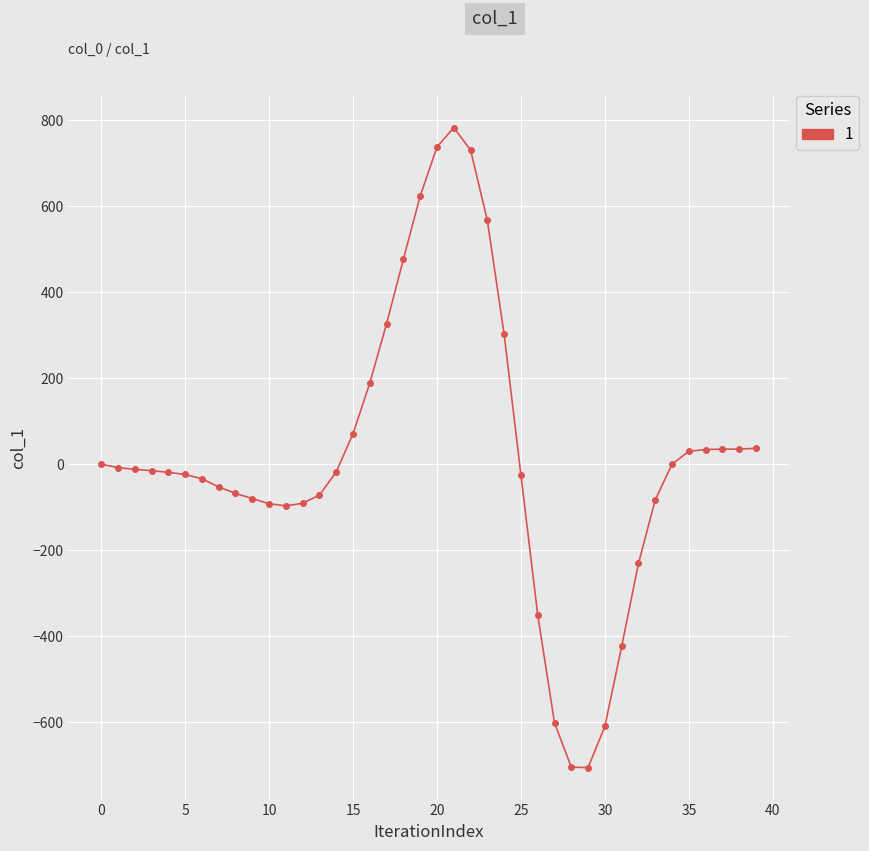

How many values exceed -15?

19